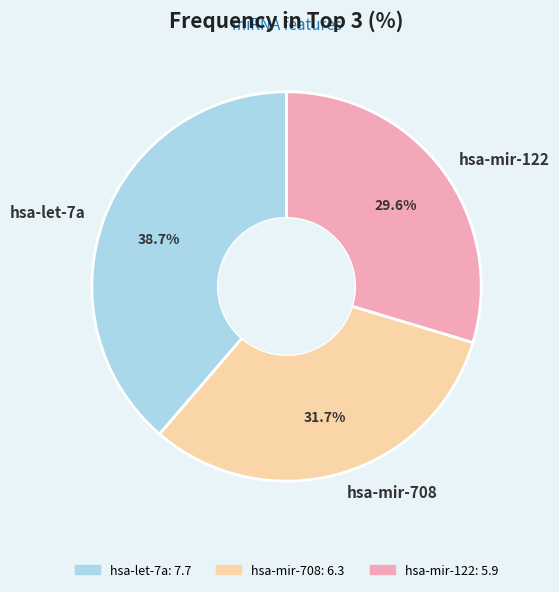

Count the number of slices in the pie.

3